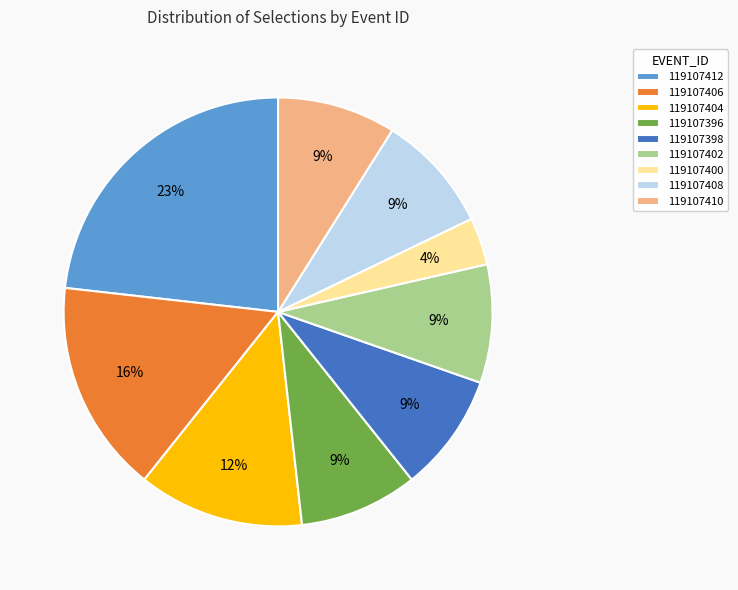

Is 119107400 the majority of the pie?

No